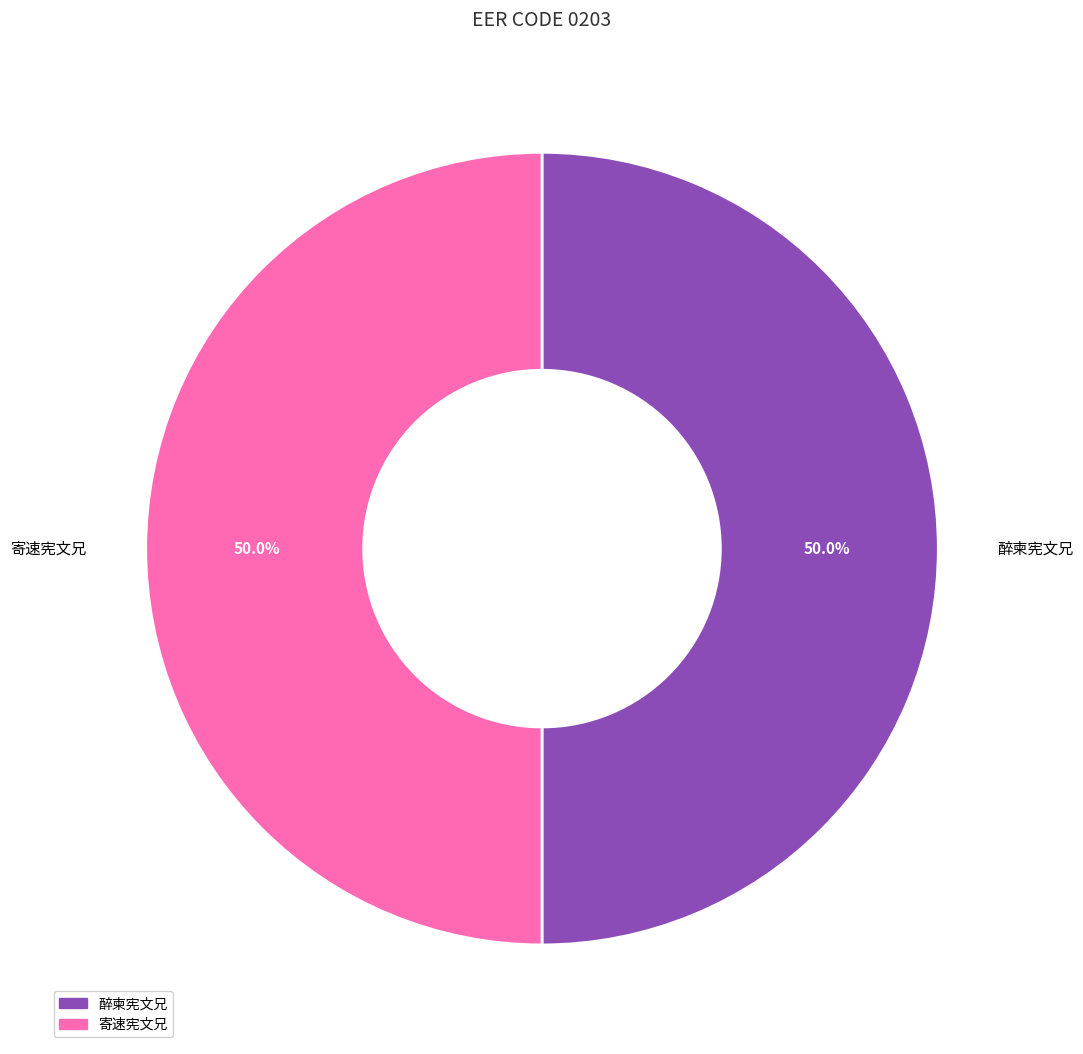

The 醉柬宪文兄 slice represents 50% of the pie. True or false?

True